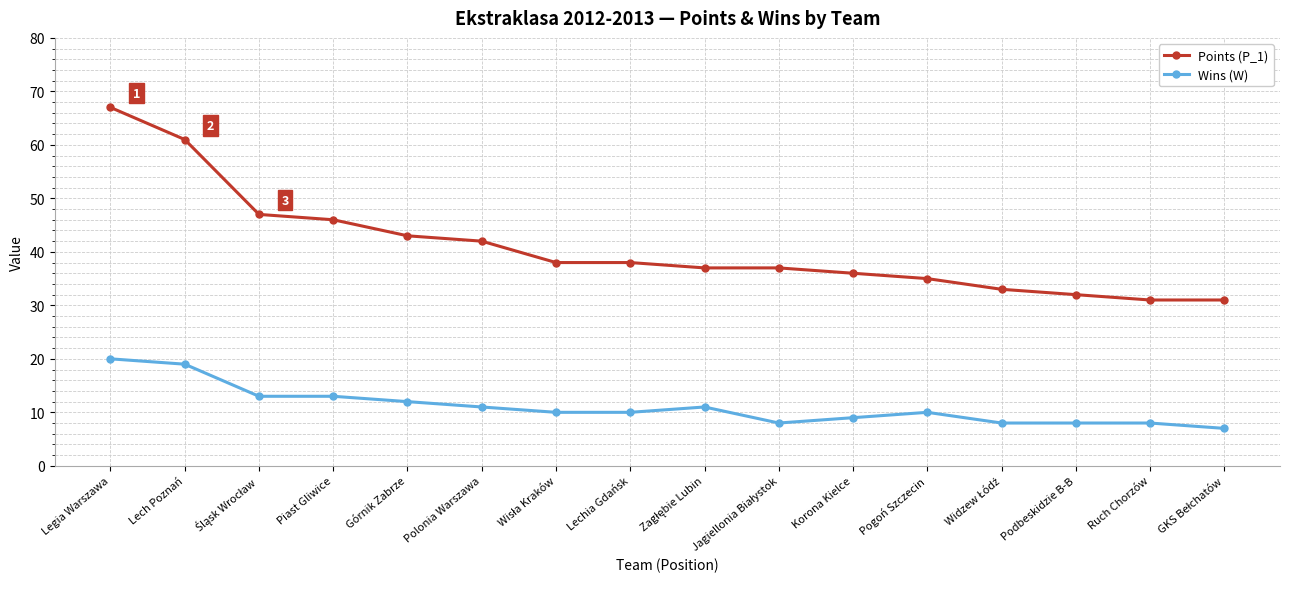

Reading right to left, extract all data points from this chart.

Points (P_1): 31	31	32	33	35	36	37	37	38	38	42	43	46	47	61	67
Wins (W): 7	8	8	8	10	9	8	11	10	10	11	12	13	13	19	20